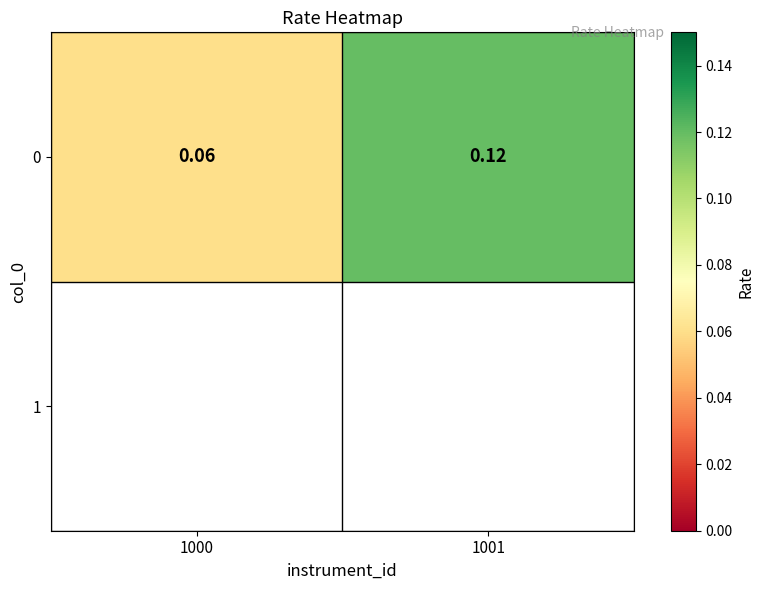

The value at 1001 is 0.2. True or false?

False